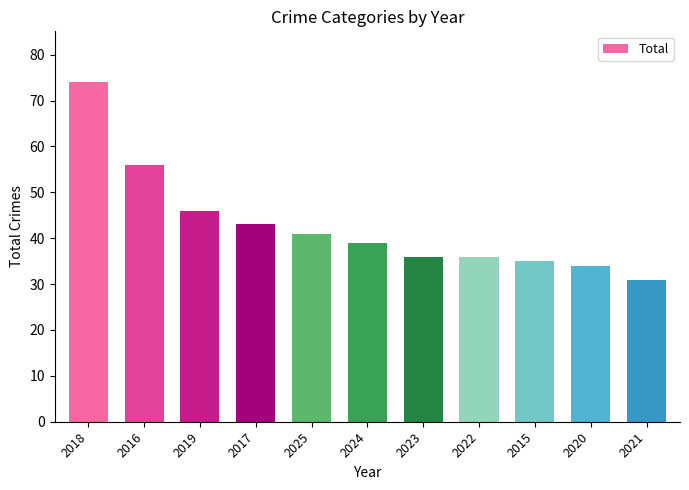

What is the sum of the values at 2022 and 2015?

71